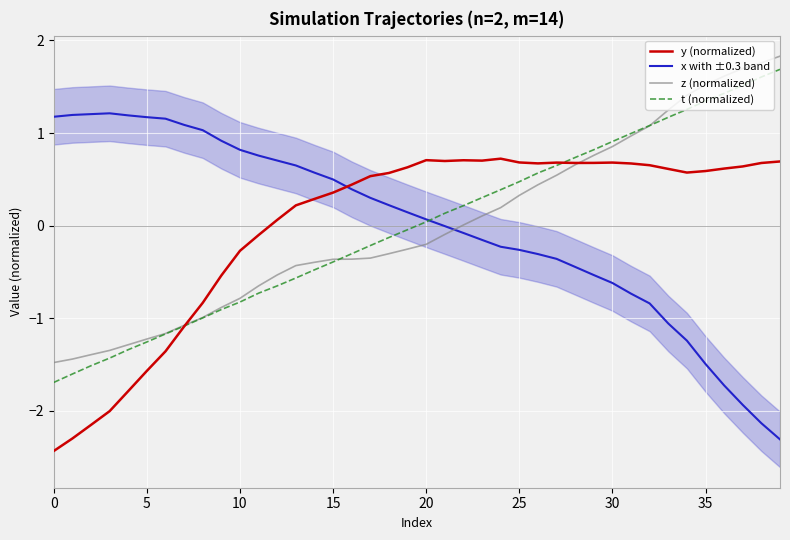

The x with ±0.3 band series shows -0.5 at 26. True or false?

False